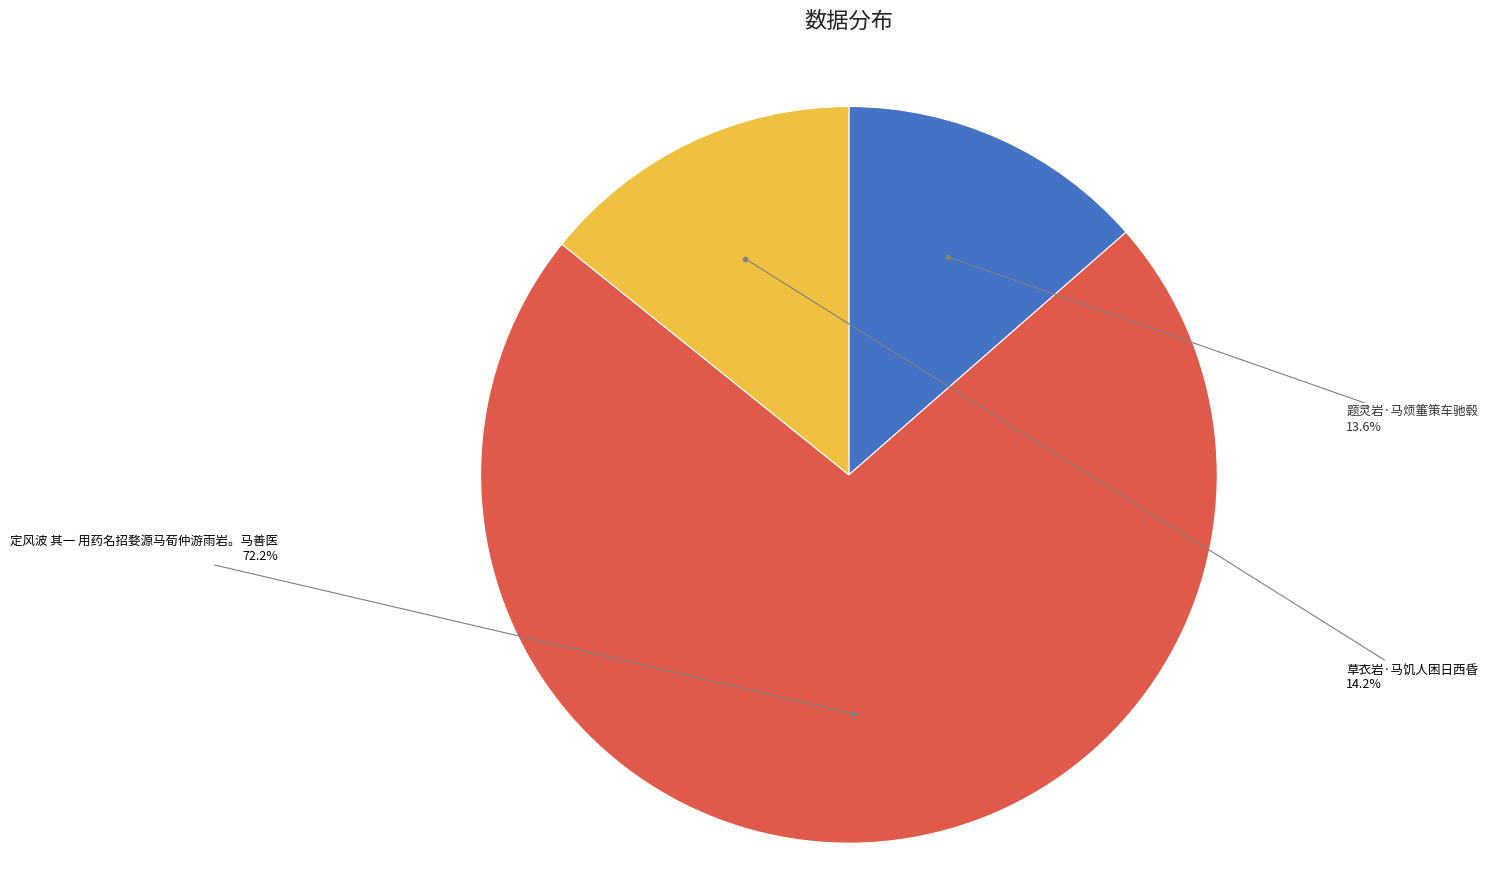

Which slice is the largest?

定风波 其一 用药名招婺源马荀仲游雨岩。马善医